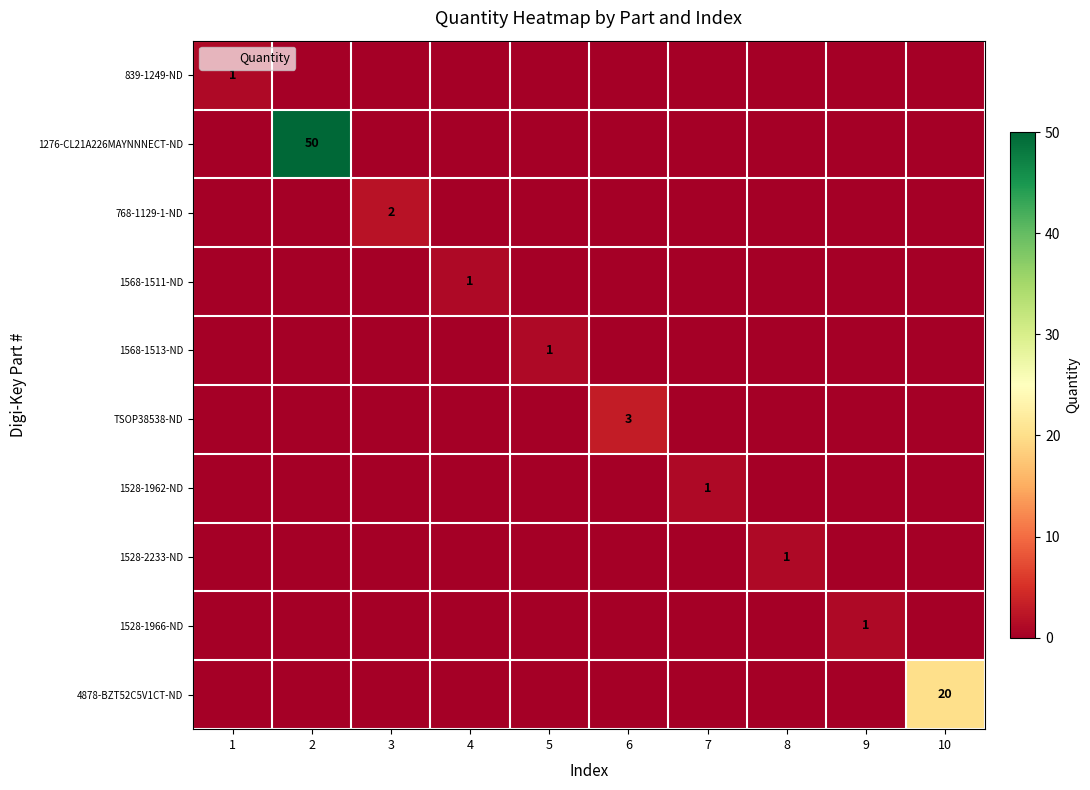

Is it true that 1528-1962-ND equals 1 at 4?

False